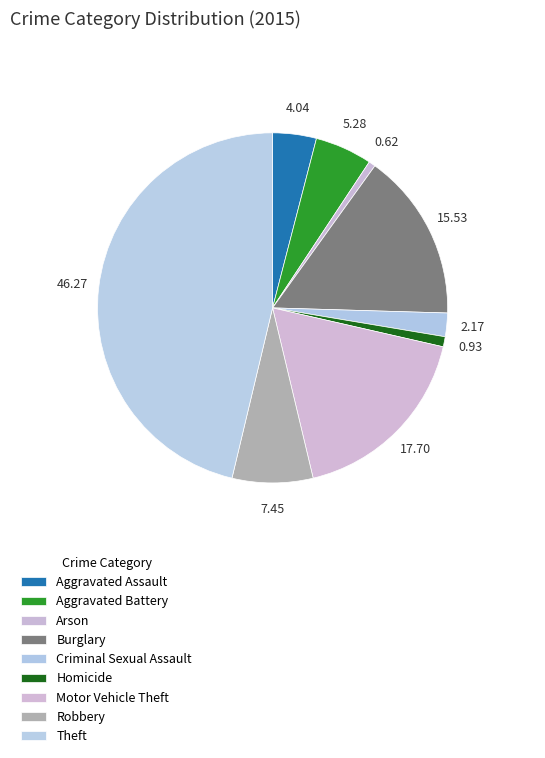

Which slice is the smallest?

Arson